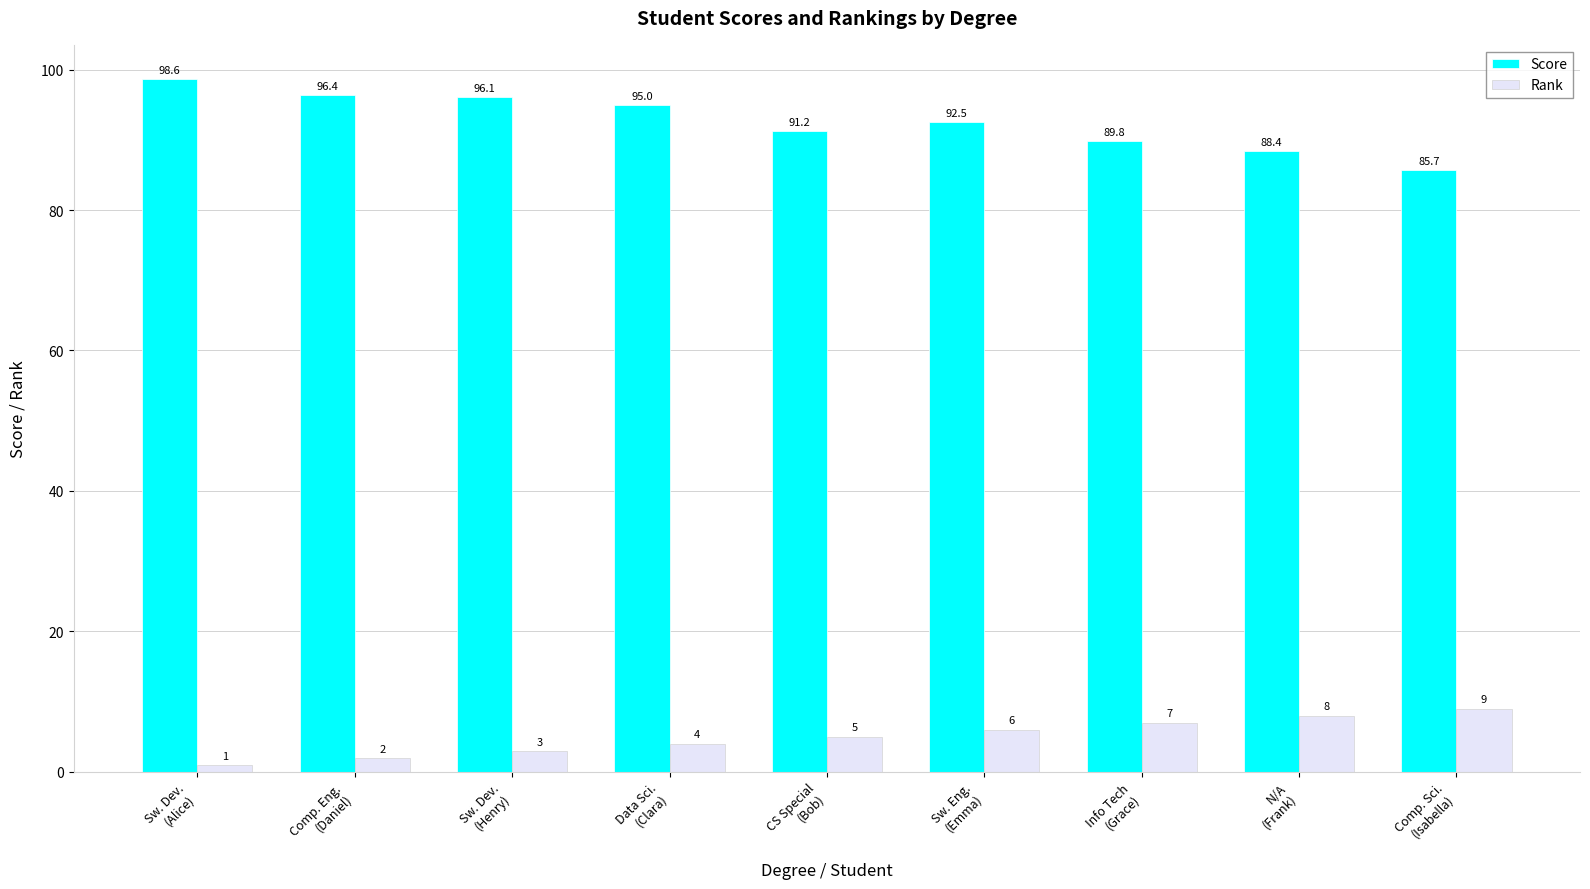

Which series changed the most between Sw. Dev.
(Henry) and CS Special
(Bob)?

Score